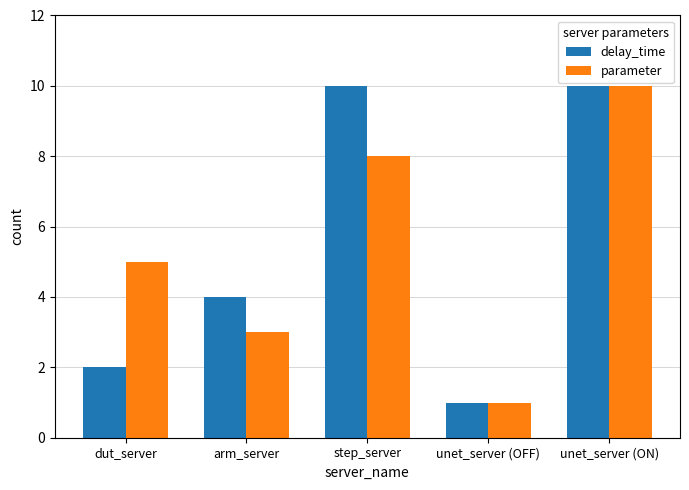

The delay_time series shows 3 at dut_server. True or false?

False